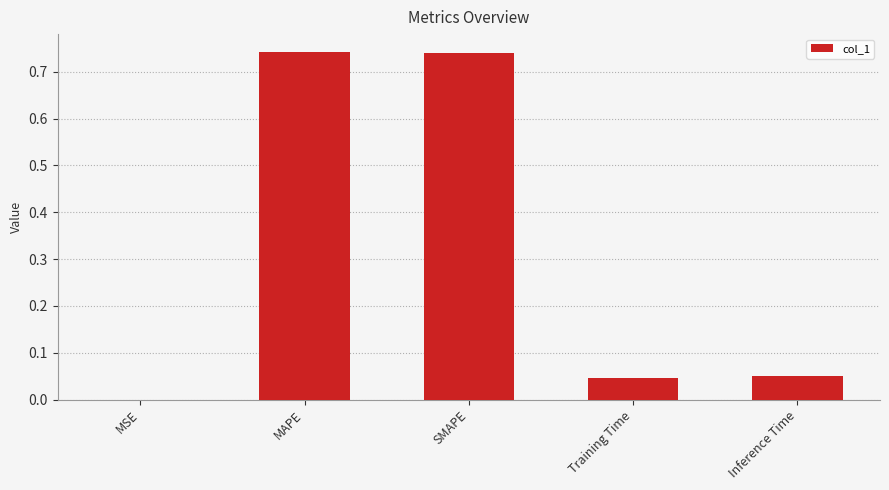

True or false: the data shows 0.0 at MSE.

True